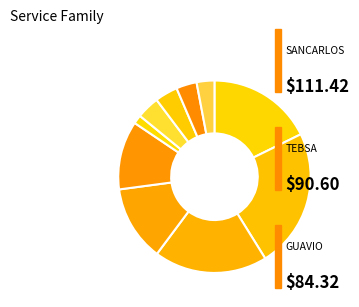

Count the number of slices in the pie.

10